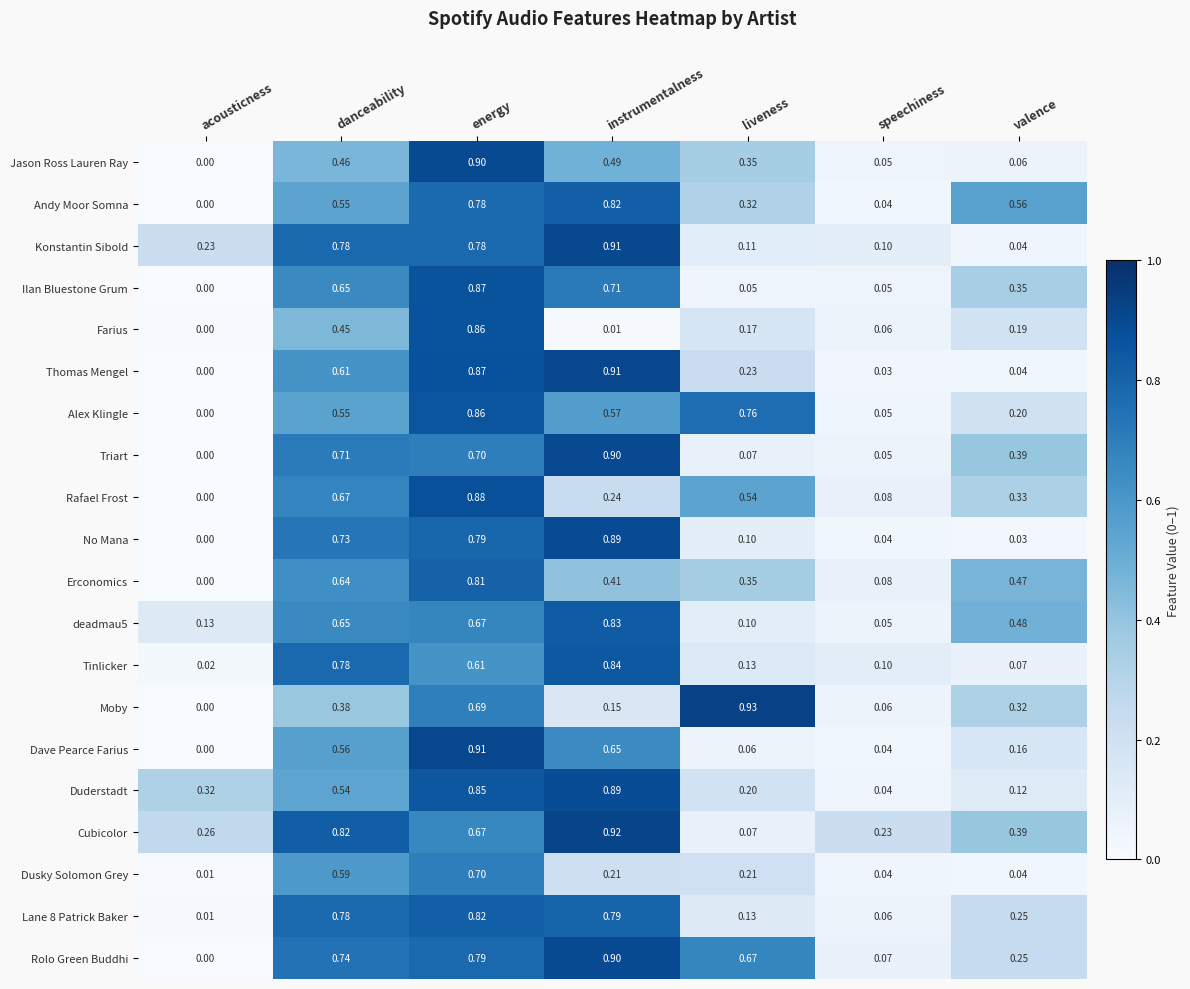

At which label does Jason Ross Lauren Ray reach its peak?

energy